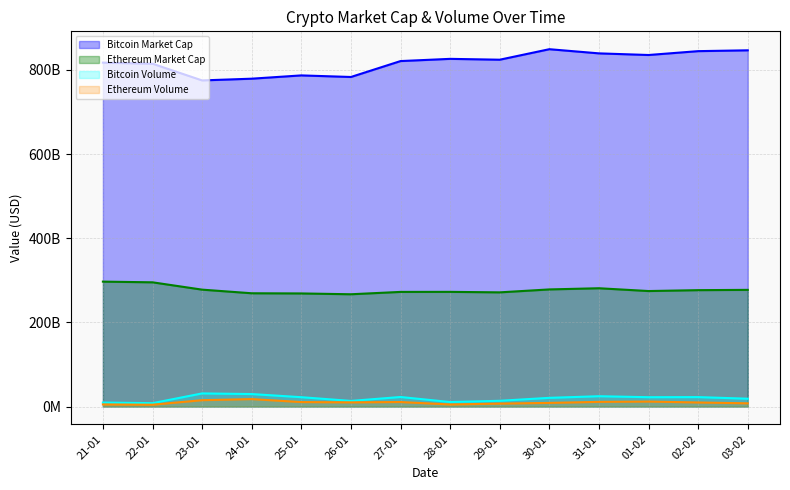

Is it true that Ethereum Volume equals 15106296459.0 at 23-01?

True